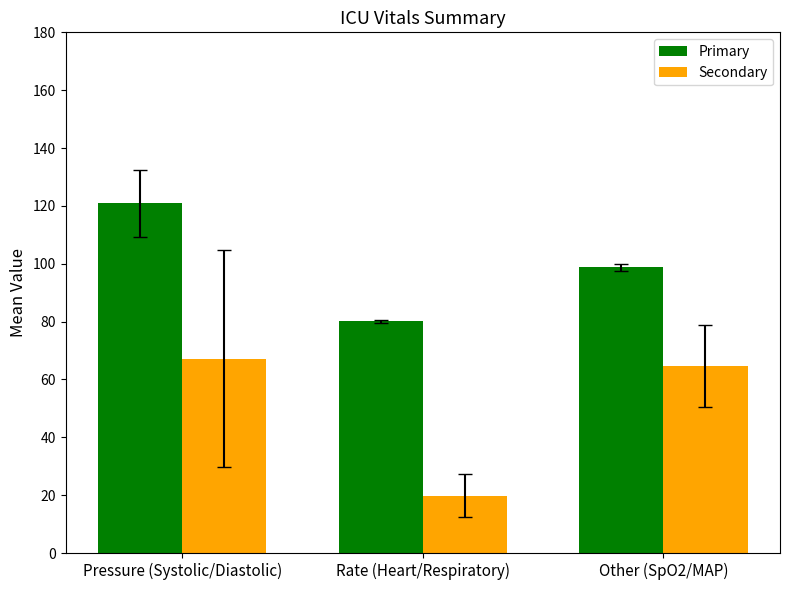

What is the average value of the Primary series?

99.9